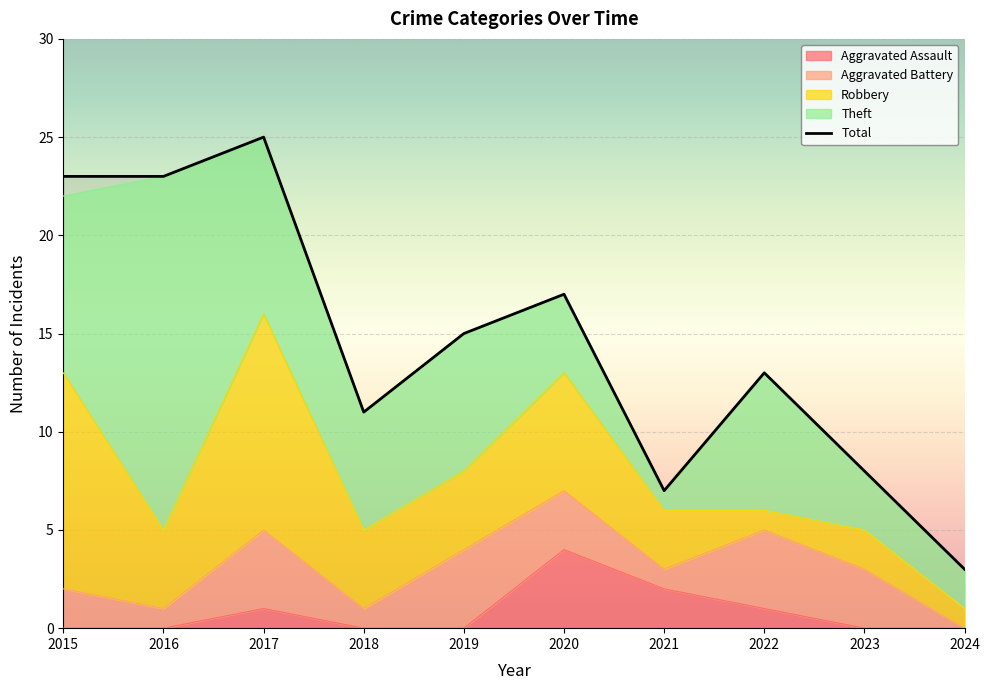

At which label does Total first exceed 15?

2015